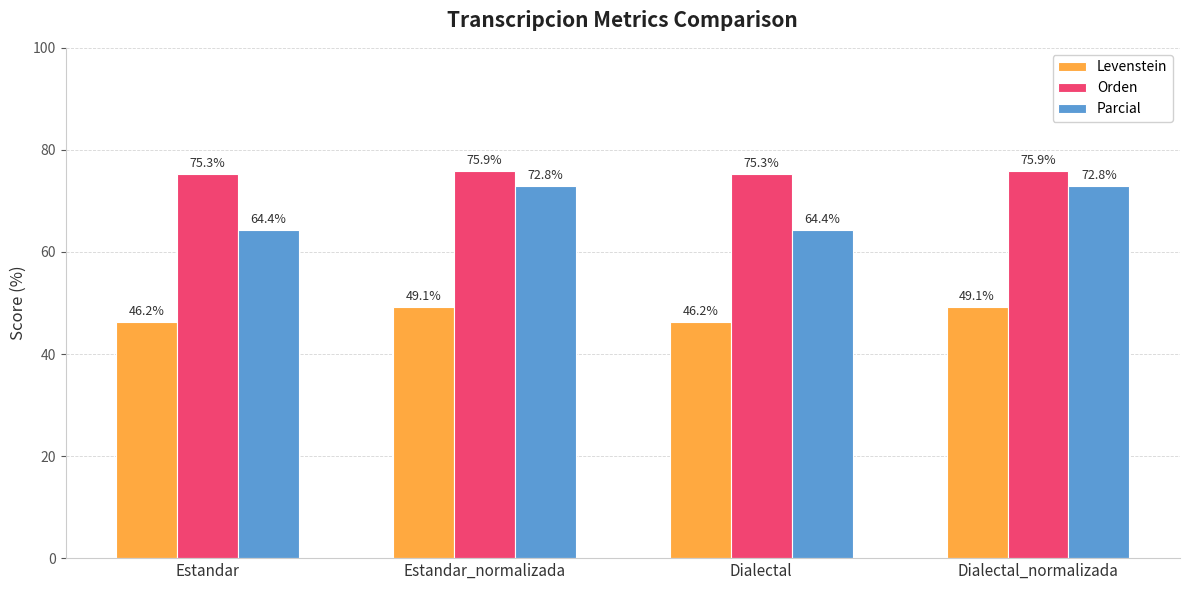

What are all the series names shown in the legend?

Levenstein, Orden, Parcial